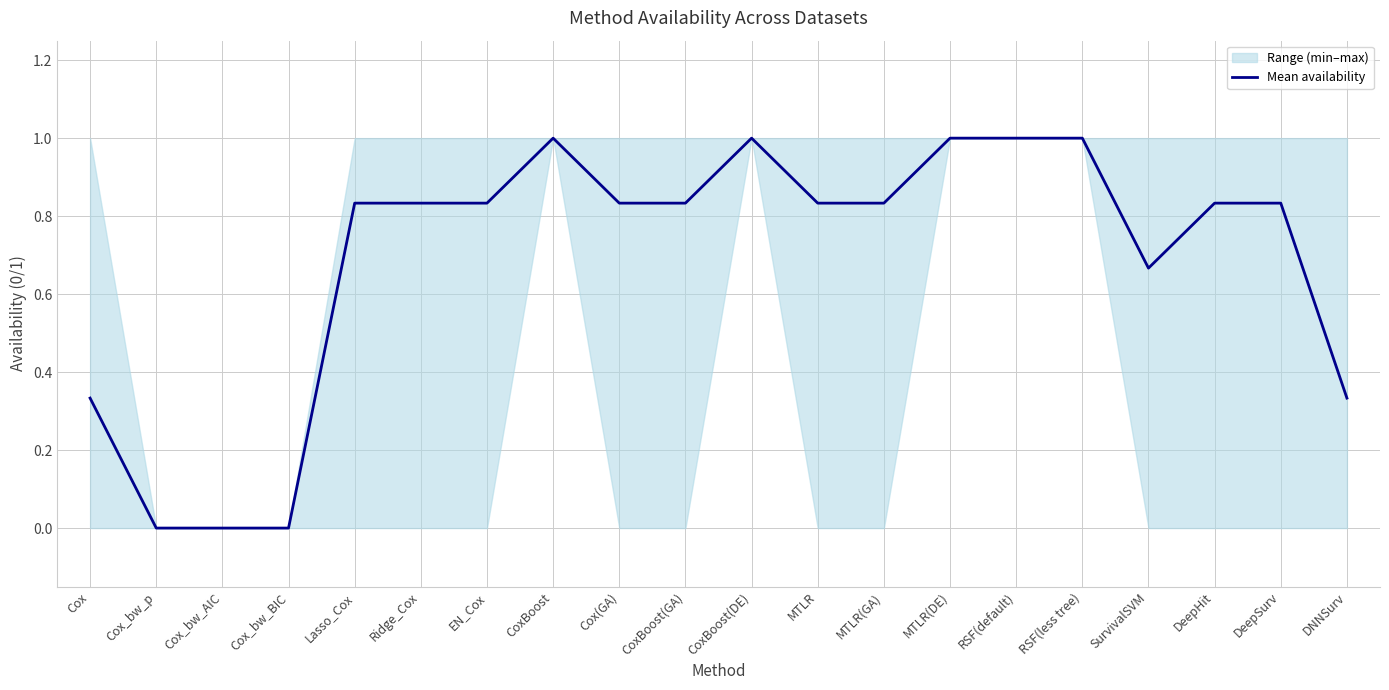

Which has a higher value, DeepSurv or Lasso_Cox?

DeepSurv